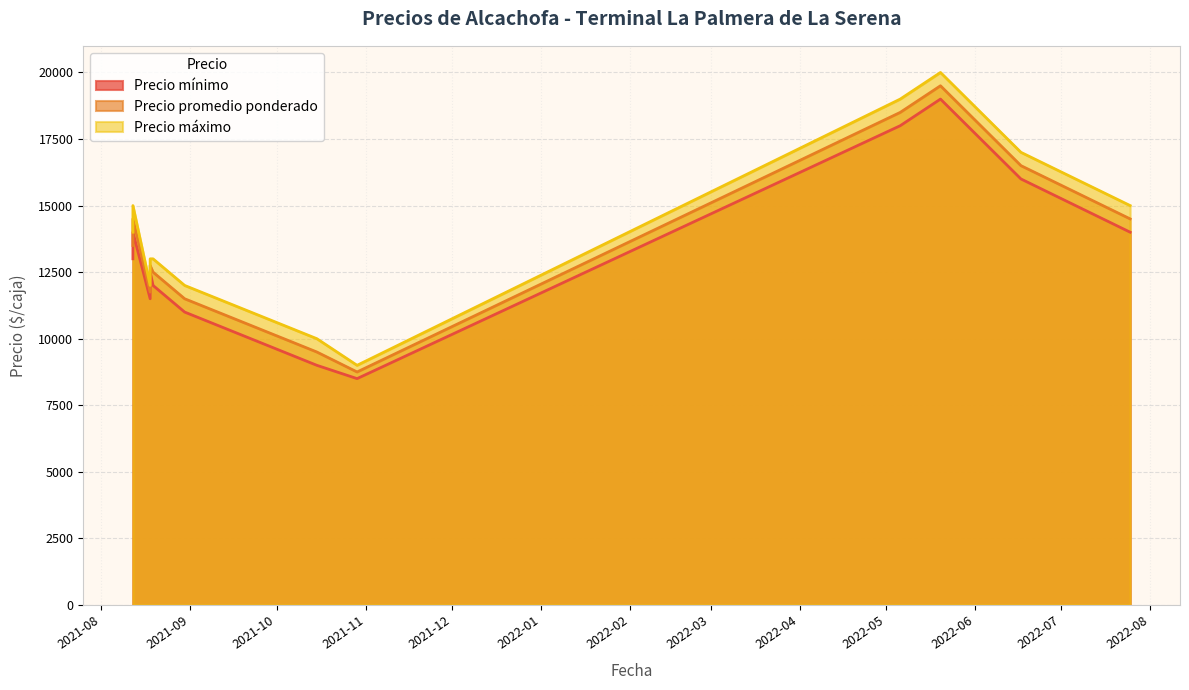

What value does the Precio promedio ponderado series have at 2021-10-29, to the nearest 50?

8750